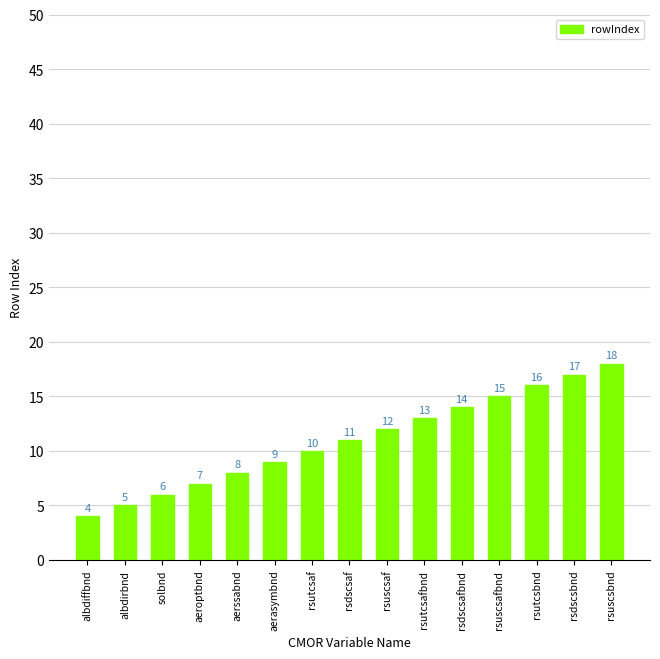

What value does the data have at rsuscsbnd, to the nearest 10?

20